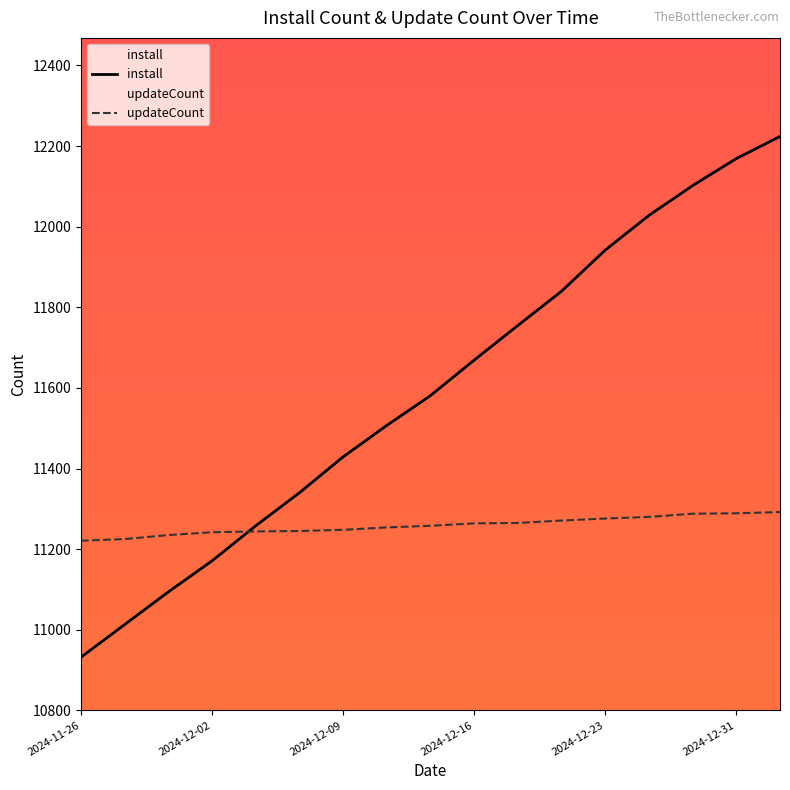

Which series has the largest total across all categories?

install